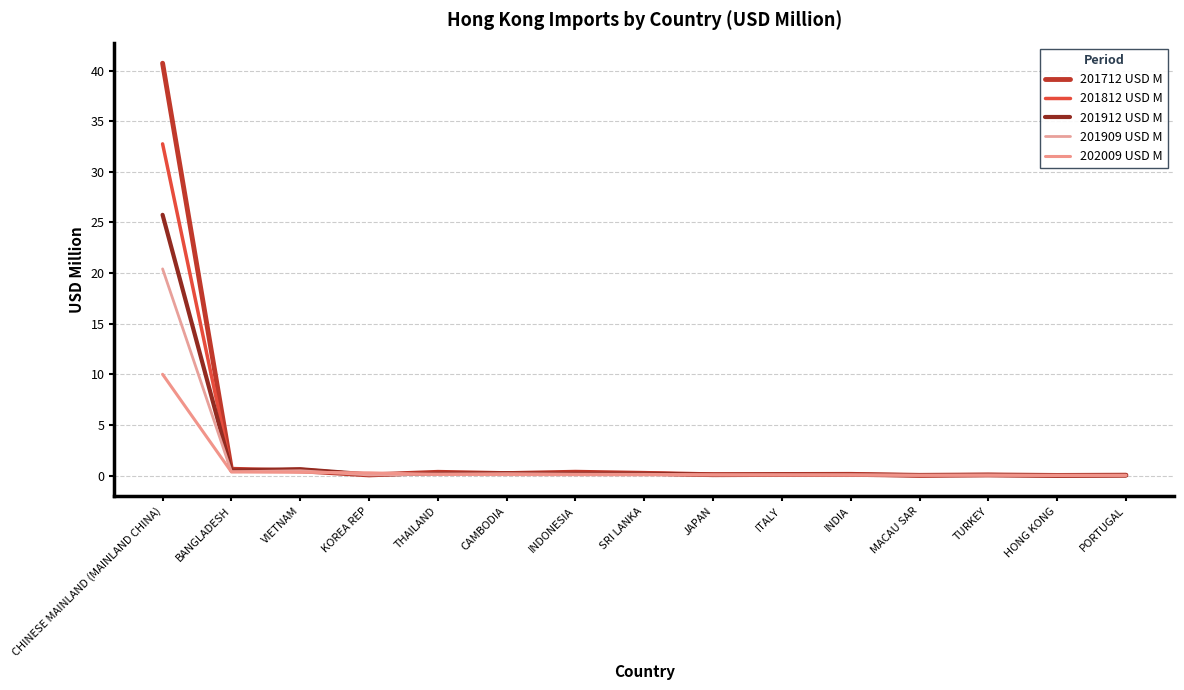

True or false: 201812 USD M has more than 0 interior local peaks.

True